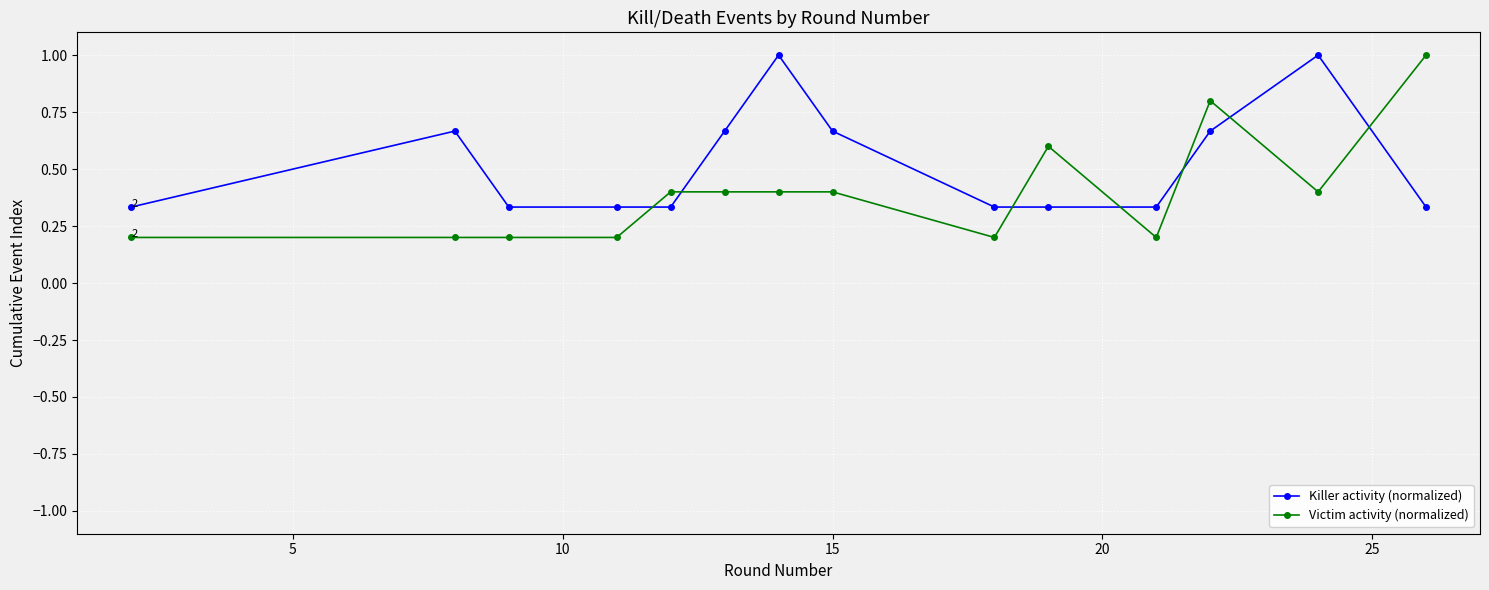

Rank the series by their average value, from highest to lowest.

Killer activity (normalized), Victim activity (normalized)